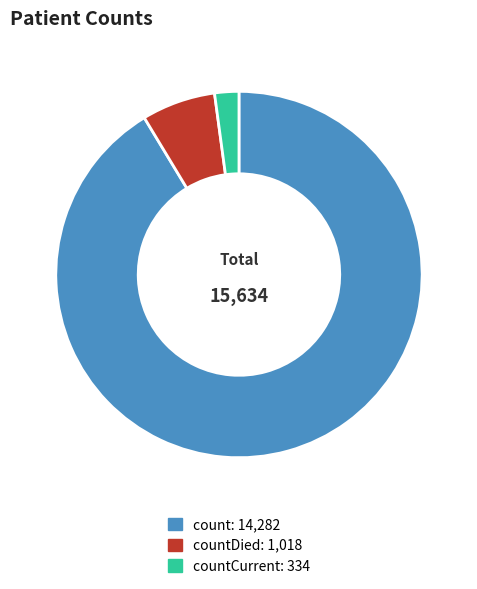

Count the number of slices in the pie.

3